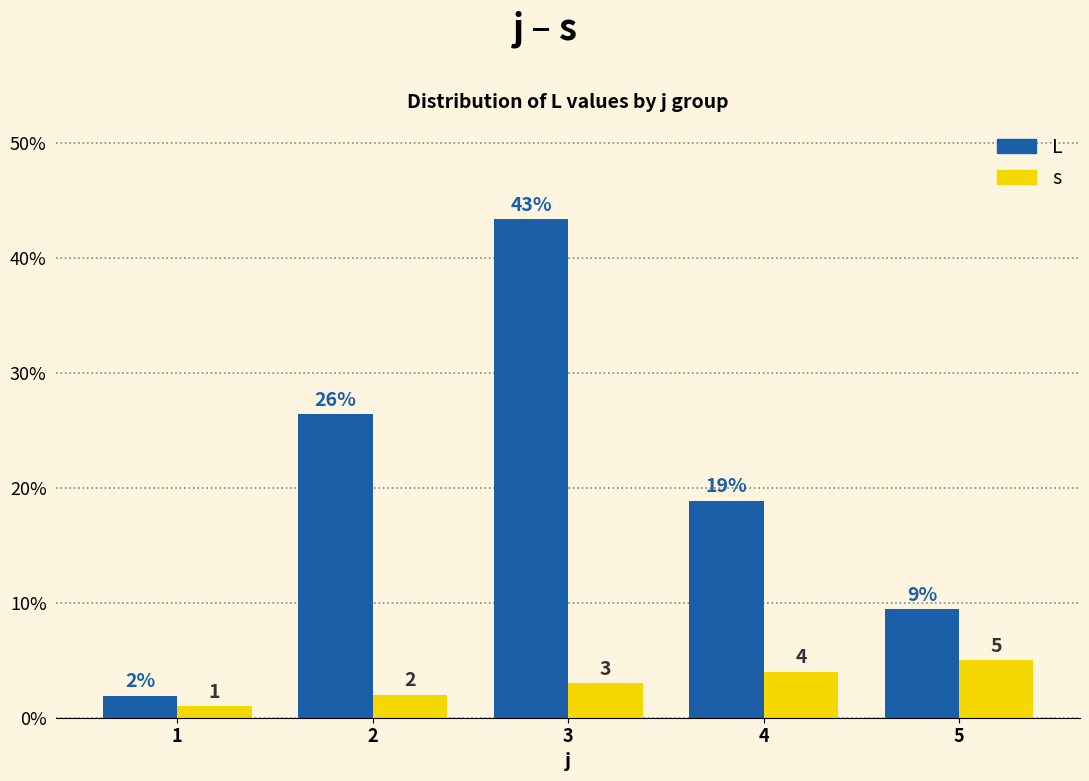

Between 1 and 2, which series saw the biggest shift?

L